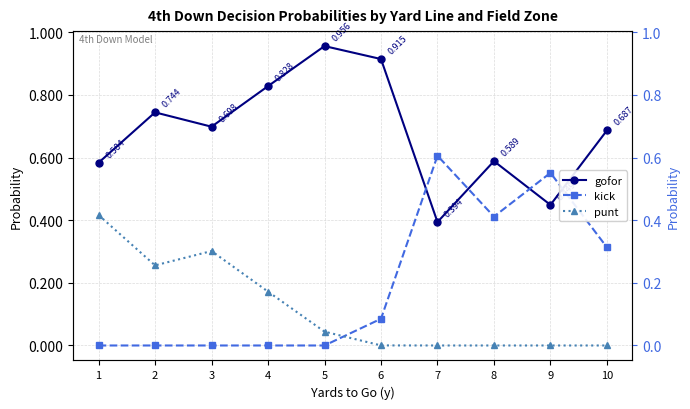

At which category does kick reach its first local valley?

8